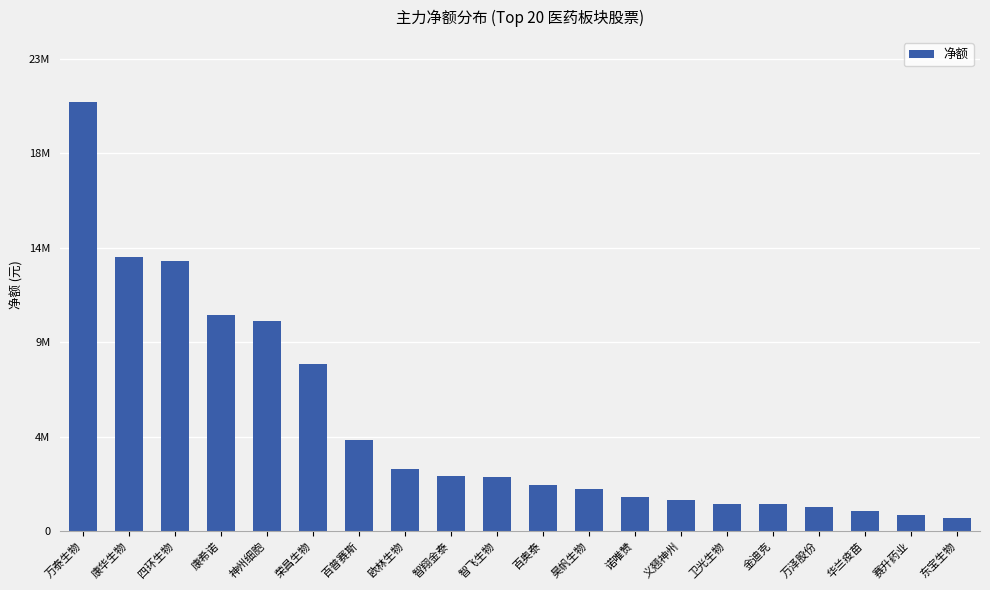

How many data points are above 2694795?

9